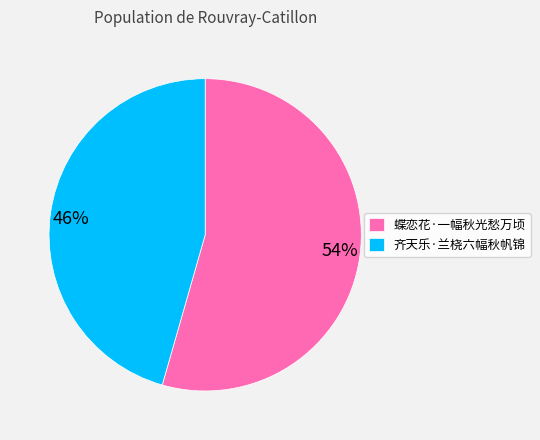

How many slices are in this pie chart?

2